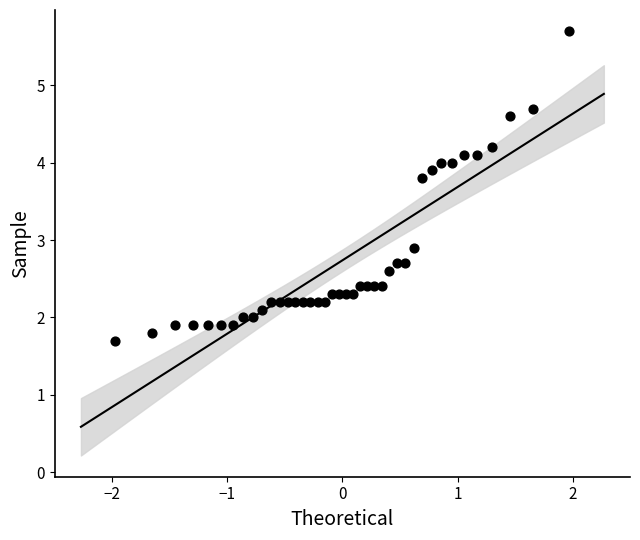

What Y value in the scatter plot is closest to 3?

2.9